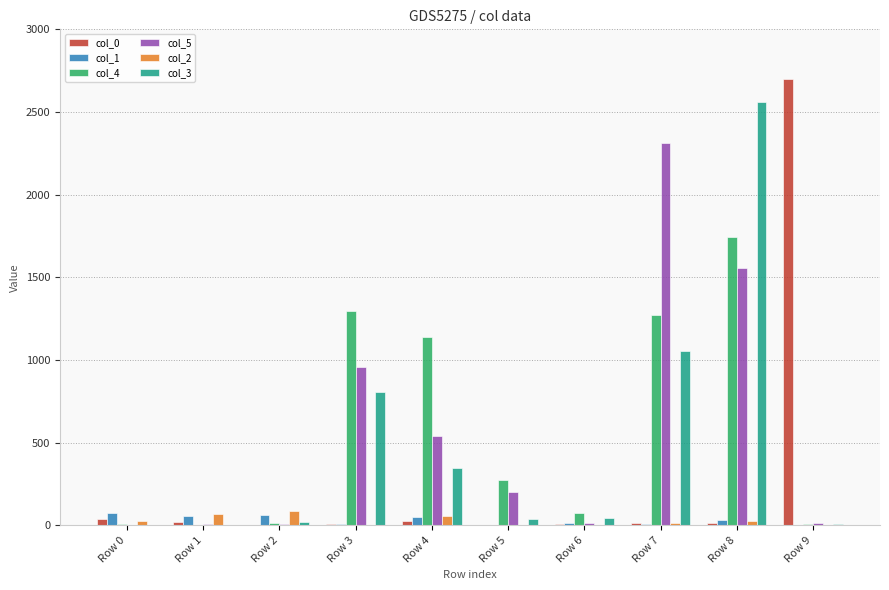

Count the number of categories in the chart.

10